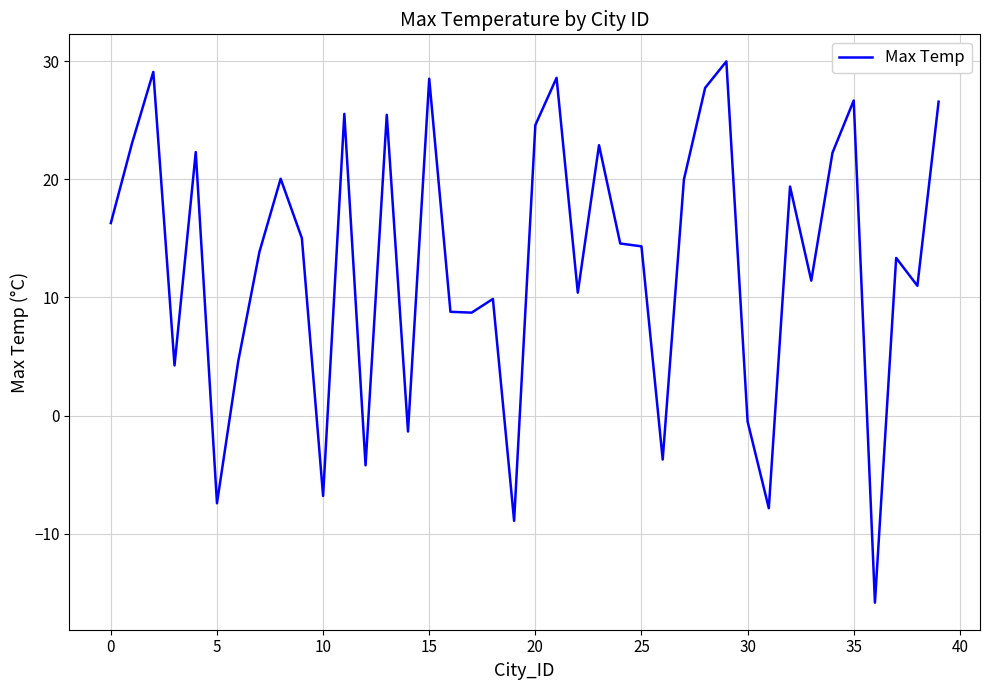

What is the difference between the maximum and minimum values?

45.8